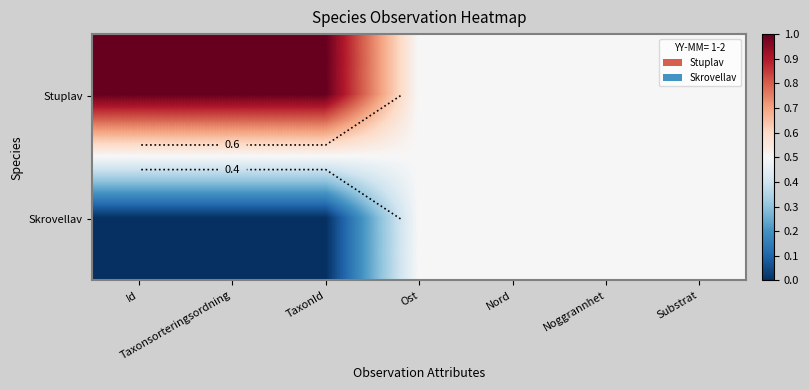

The value of Stuplav at Substrat is 0.5. True or false?

True